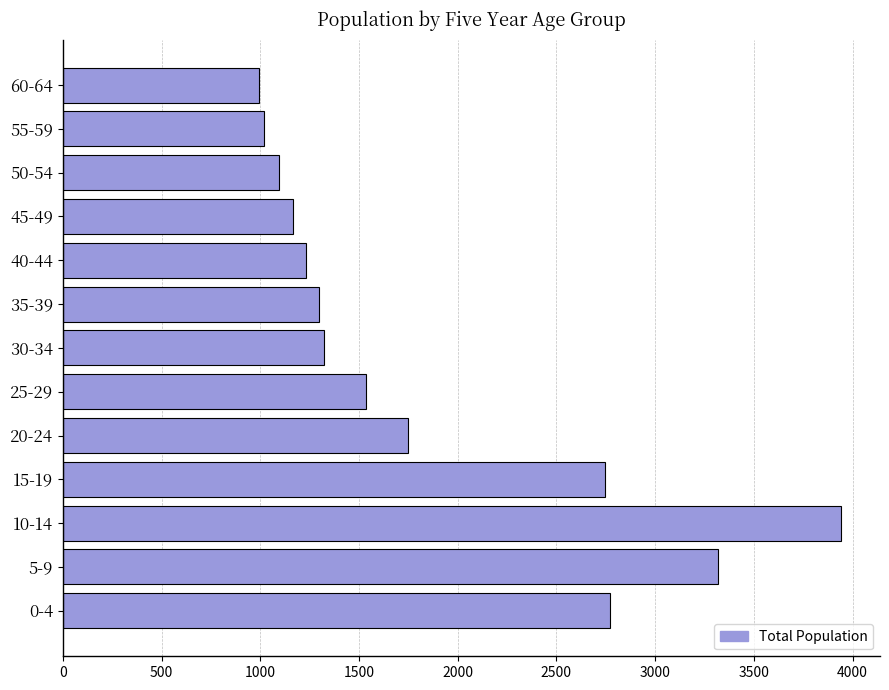

What is the change in value from 25-29 to 40-44?

-306